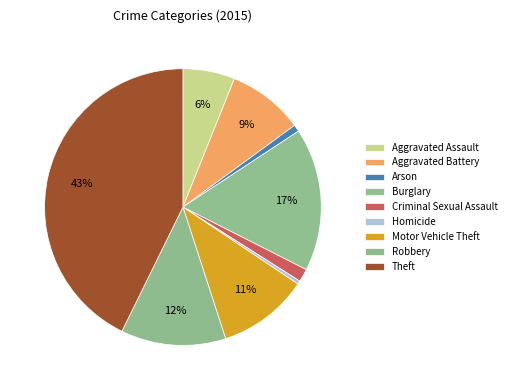

How many segments does this pie chart have?

9